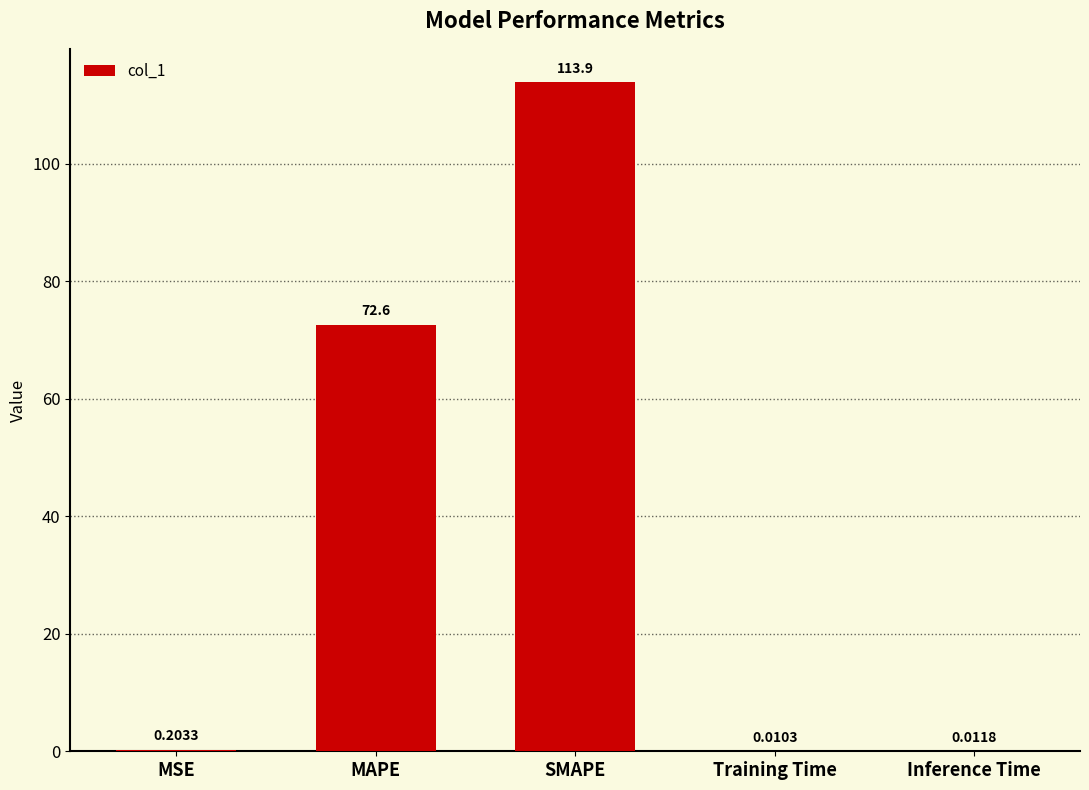

At which category does the chart reach its peak across all series?

SMAPE